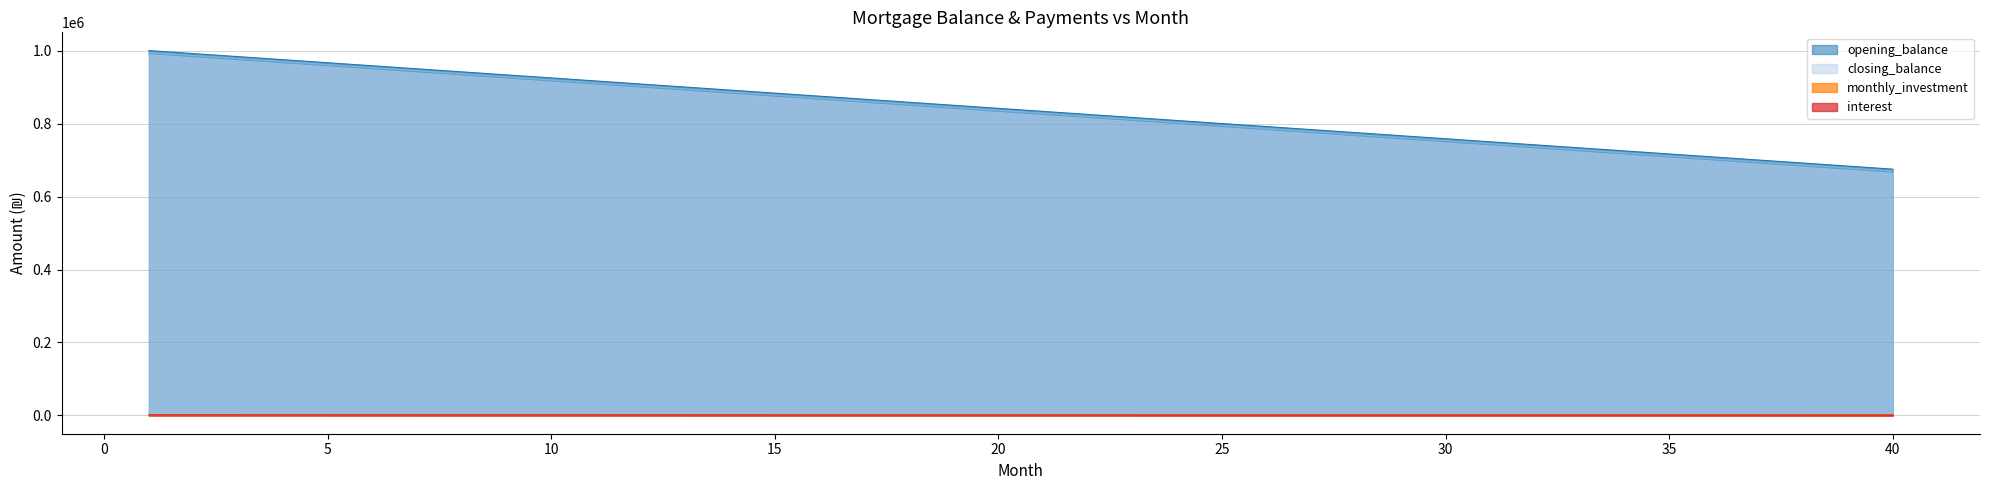

What is the value of the closing_balance point at the 18th from the left?

850000.0